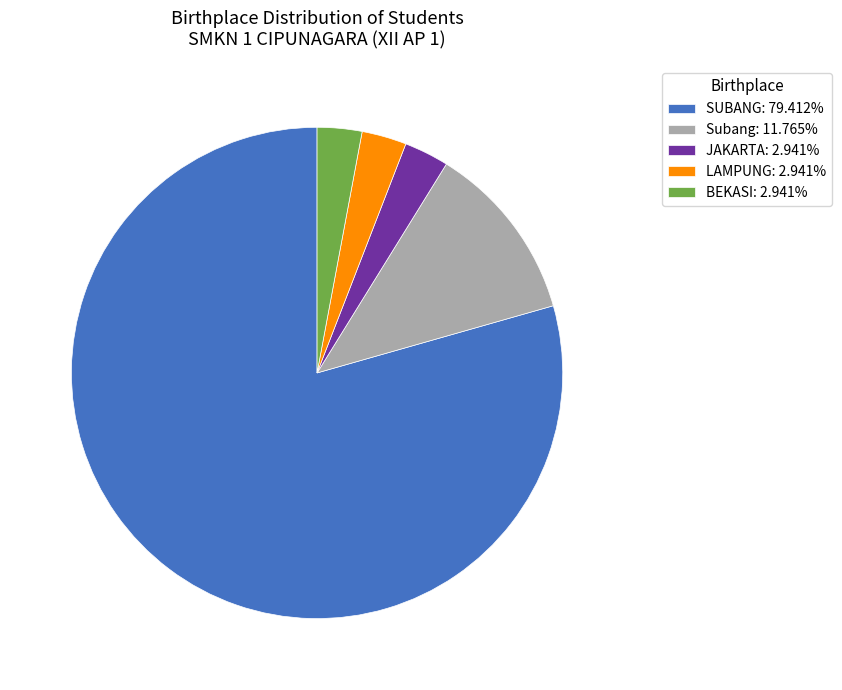

Is SUBANG: 79.412% the majority of the pie?

Yes